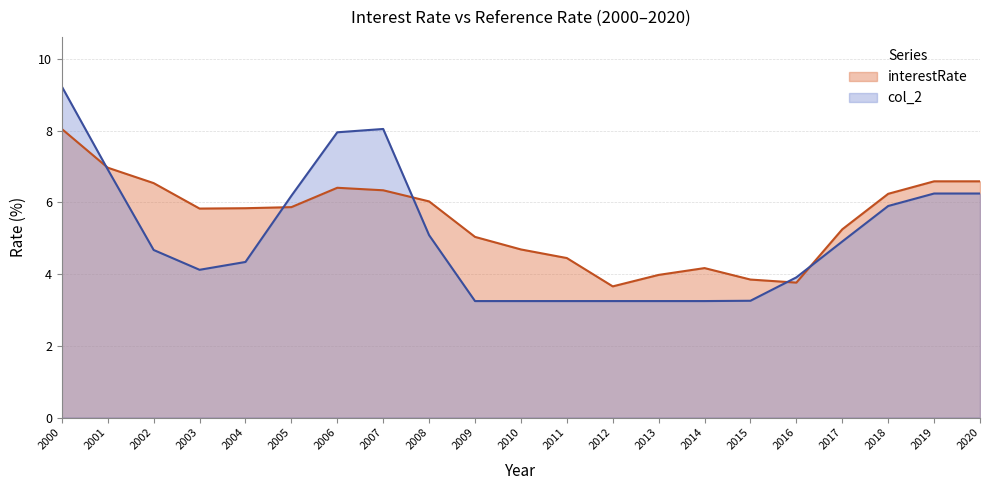

What is the lowest value of the col_2 series?

3.2